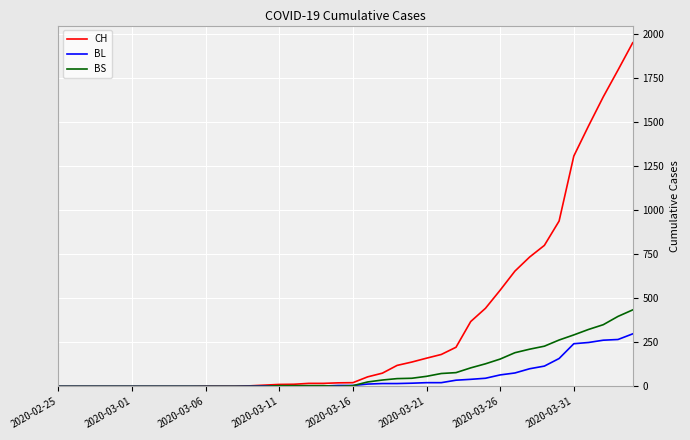

Which series has the widest spread of values?

CH